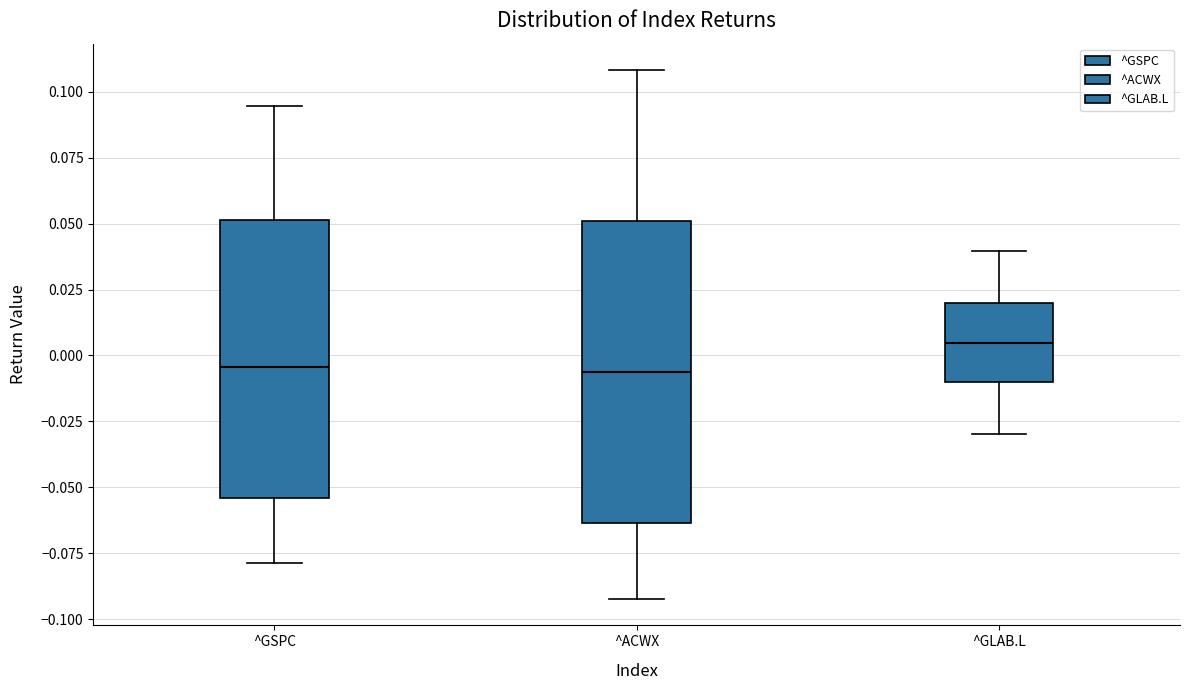

Reading left to right, transcribe this box plot: for each box, give where its median line is, the range the box spans, and where its two whiskers end, as read against the y-axis. The values are not printed on the chart, so give them approximately, as read against the axis.

^GSPC: median -0.005, box -0.055 to 0.050, whiskers -0.080 to 0.095
^ACWX: median -0.005, box -0.065 to 0.050, whiskers -0.090 to 0.110
^GLAB.L: median 0.005, box -0.010 to 0.020, whiskers -0.030 to 0.040